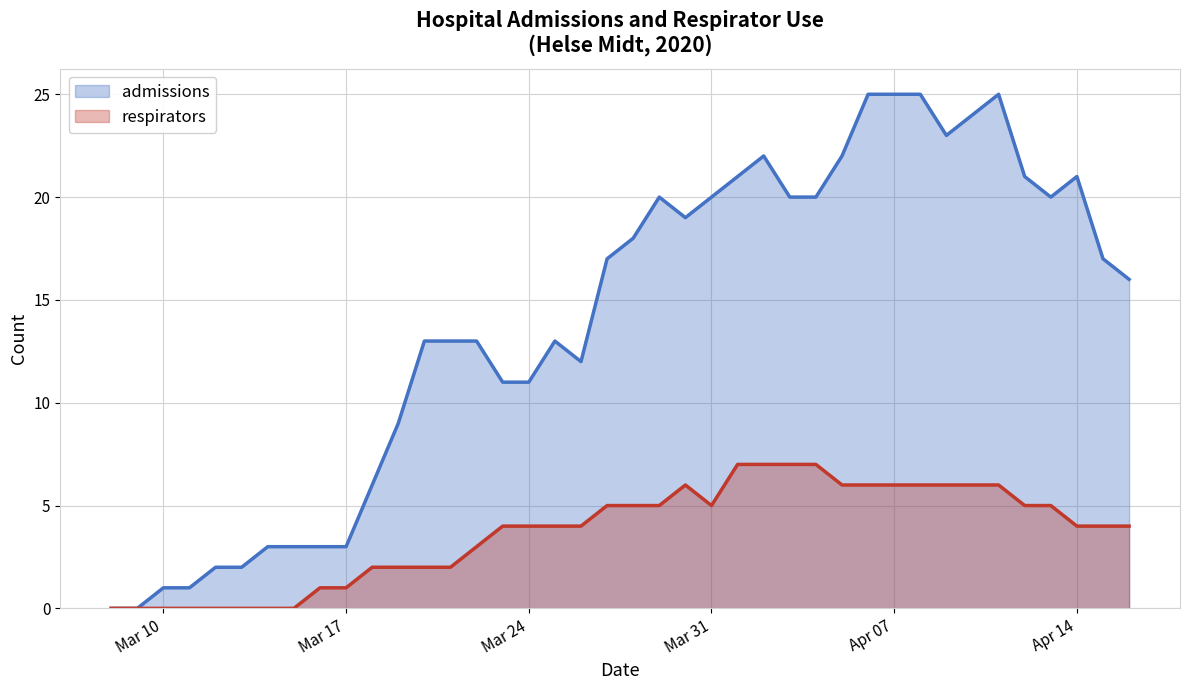

What is the highest value of the admissions series?

25